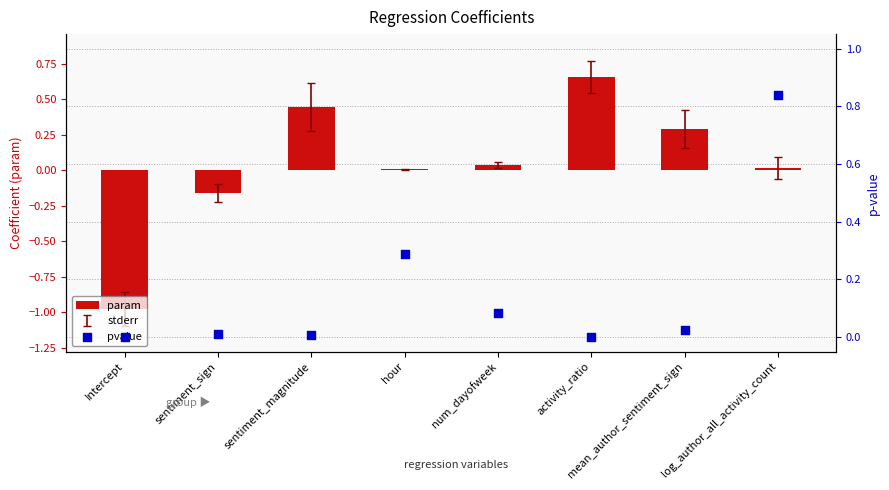

At how many categories does at least one series exceed 0?

8